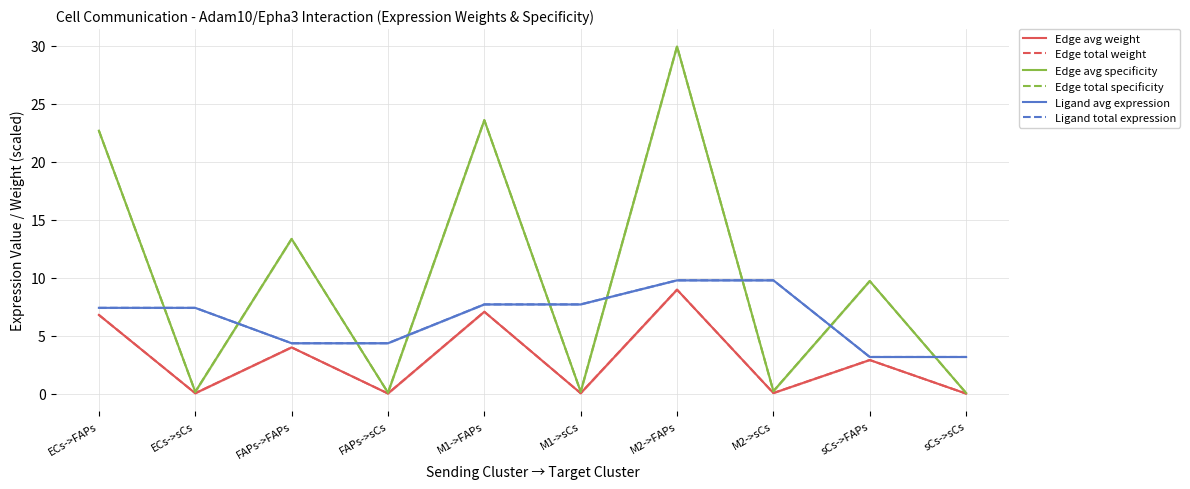

Which series has the widest spread of values?

Edge avg specificity